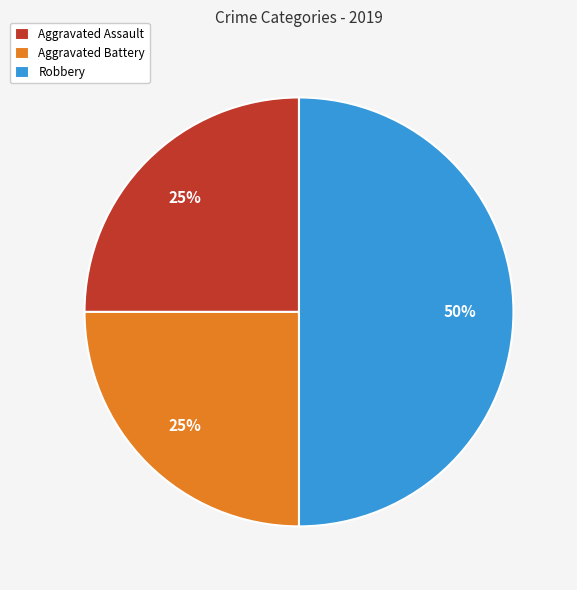

To the nearest percent, what is the combined percentage of Aggravated Battery and Robbery?

75%